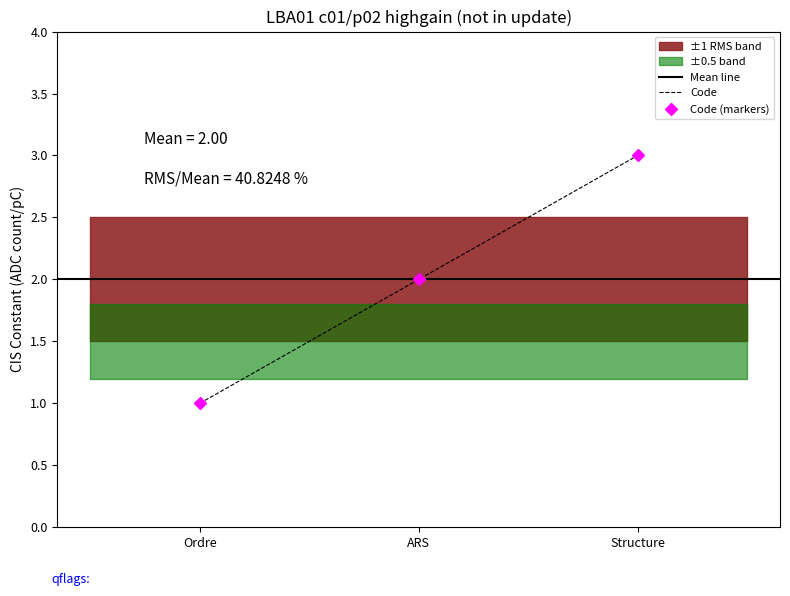

What is the maximum value shown in the chart?

3